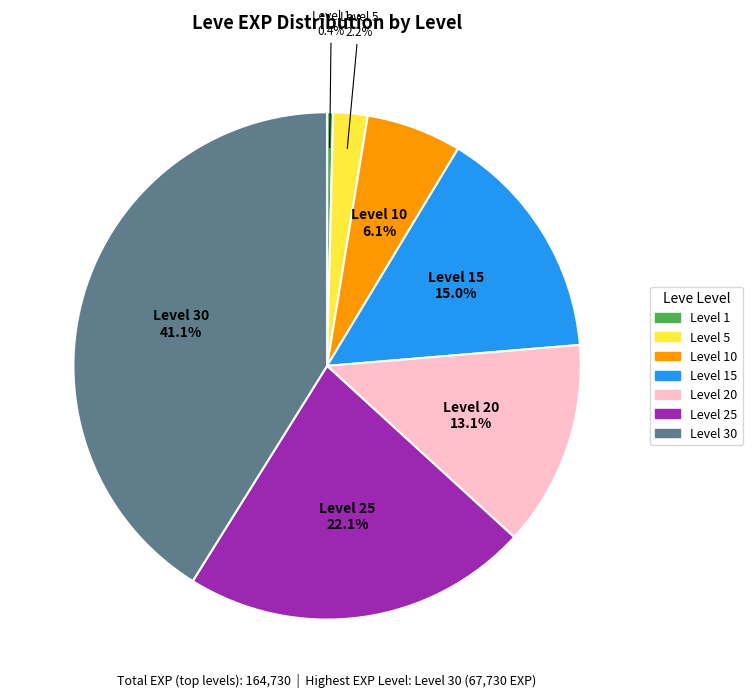

Does any single category account for the majority?

No